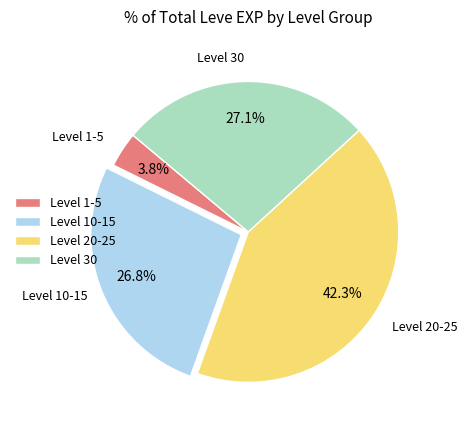

Is there a majority slice in this chart?

No